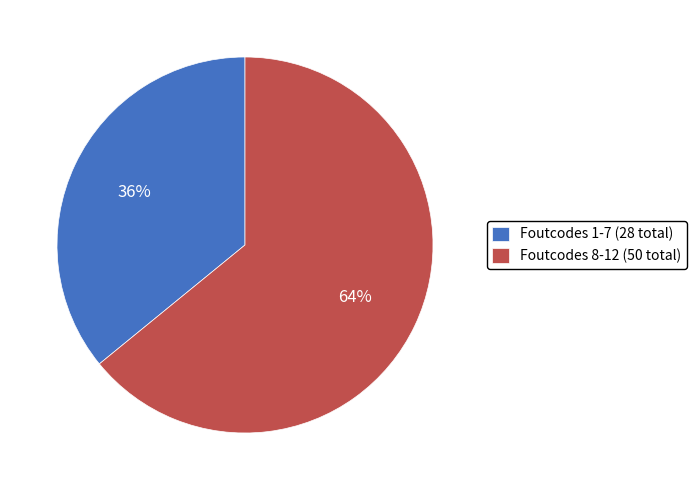

To the nearest percent, what portion does Foutcodes 1-7 (28 total) represent?

36%